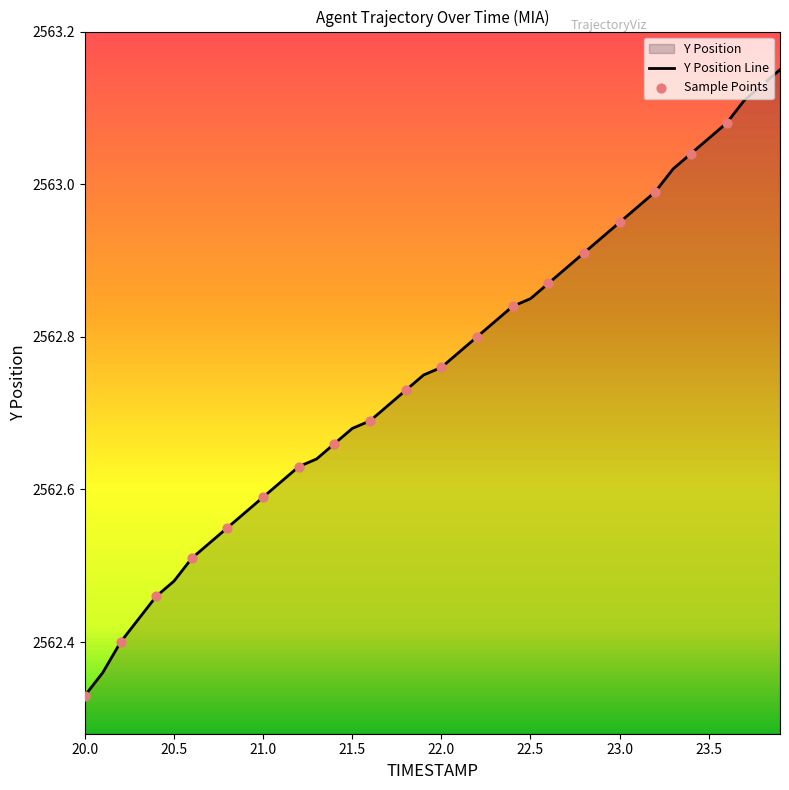

The value at 21.5 is 1621.5. True or false?

False